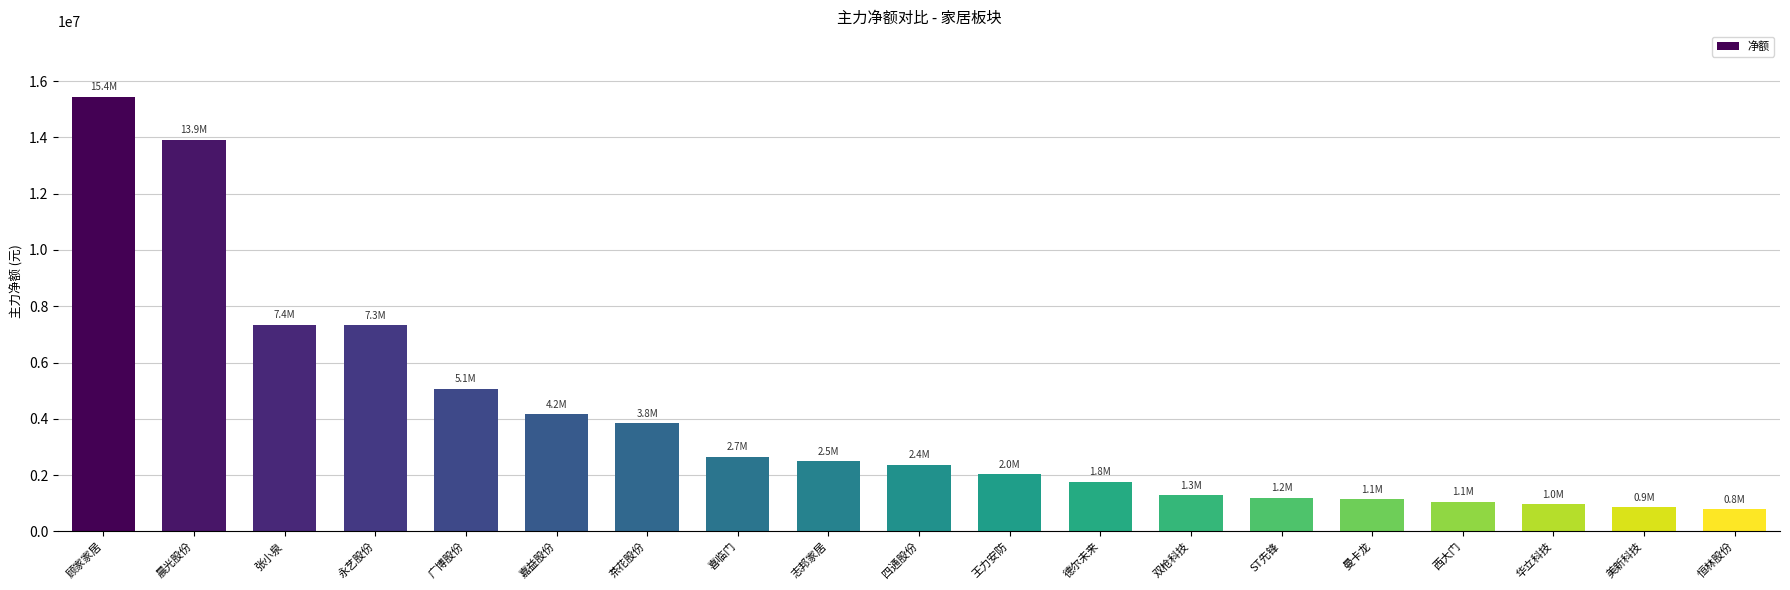

What is the label of the 18th bar from the right?

晨光股份